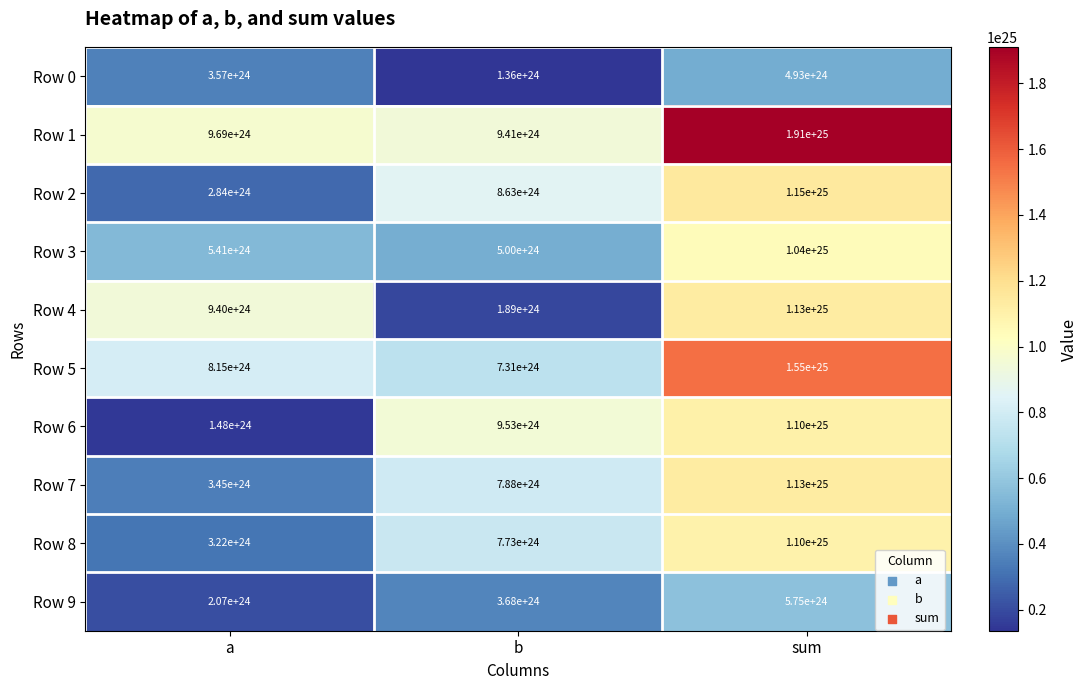

The value of Row 7 at b is 10464080176510169574801408. True or false?

False